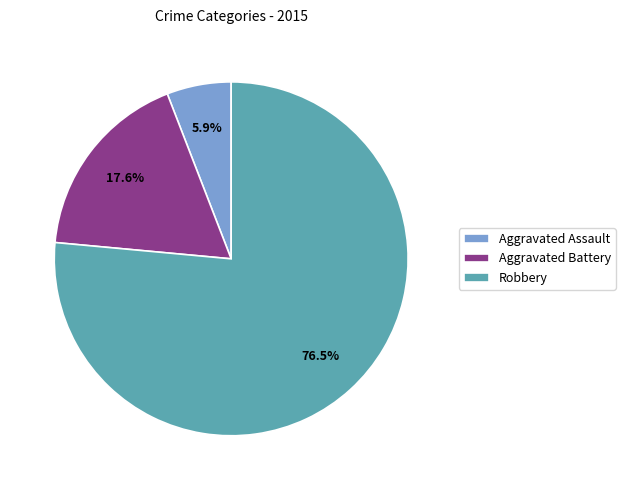

To the nearest percent, what is the combined percentage of Aggravated Assault and Aggravated Battery?

24%